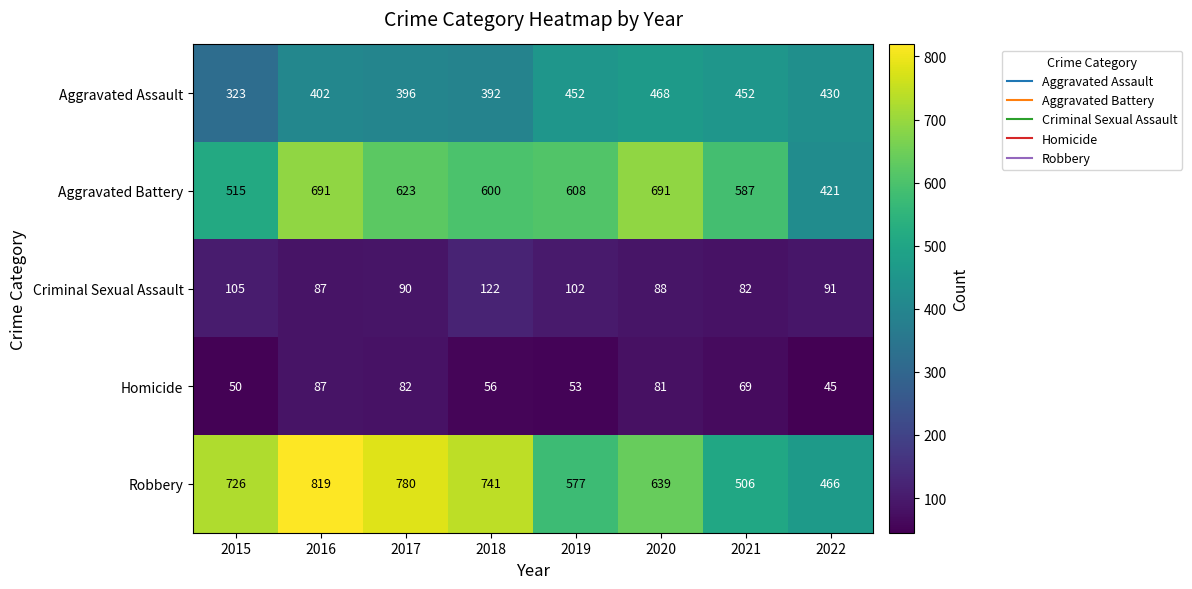

The value of Aggravated Battery at 2018 is 600. True or false?

True